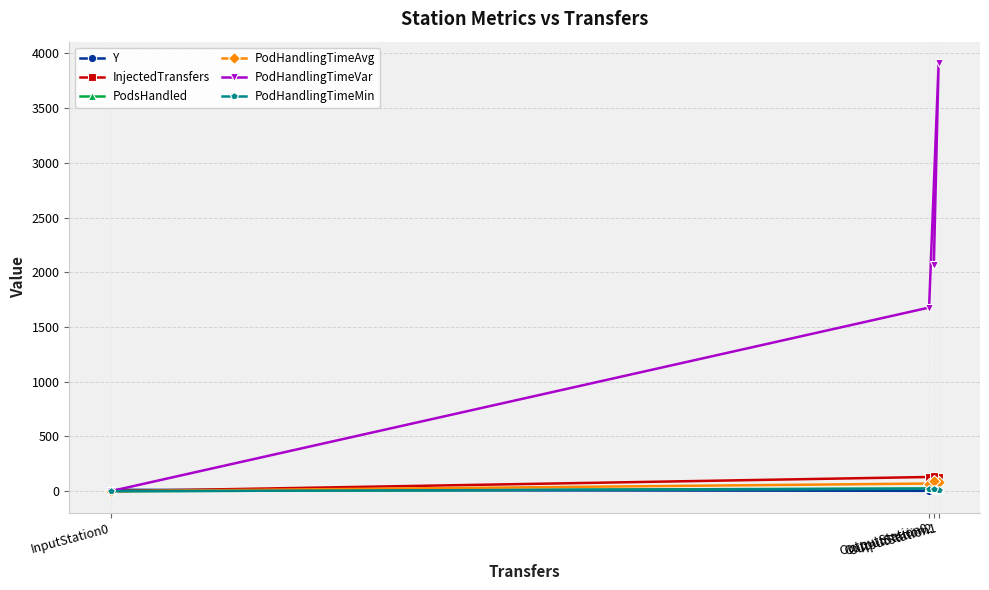

What is the label of the 4th point from the left?

OutputStation1